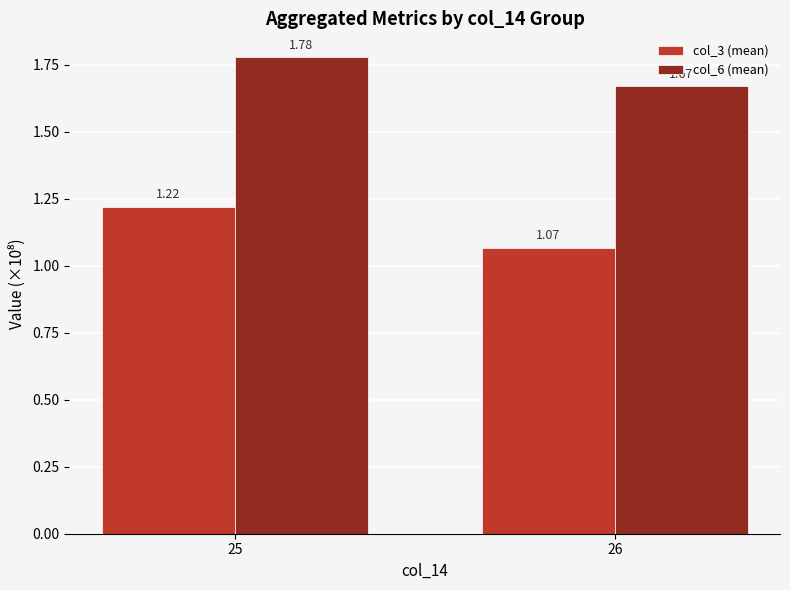

List the labels in order of col_3 (mean) value, largest first.

25, 26